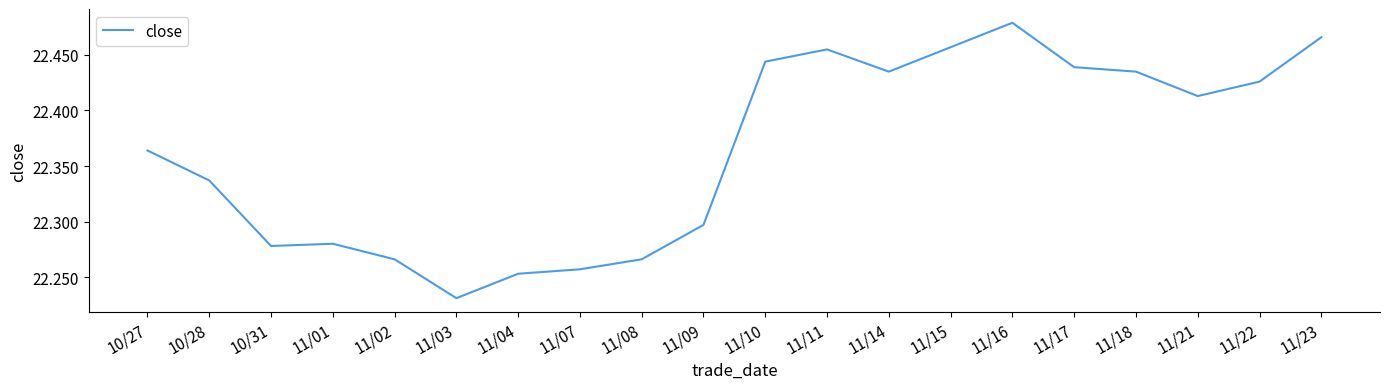

What is the change in value from 11/07 to 11/10?

+0.2